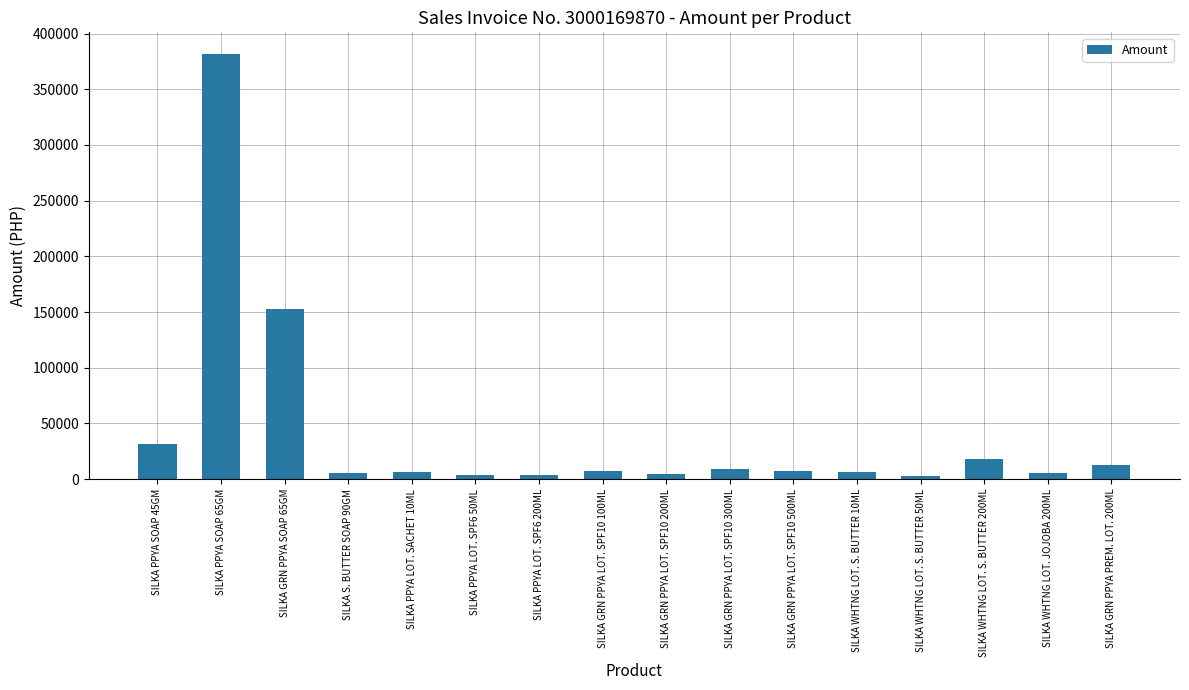

What is the value of the 1st bar from the left?

31736.0